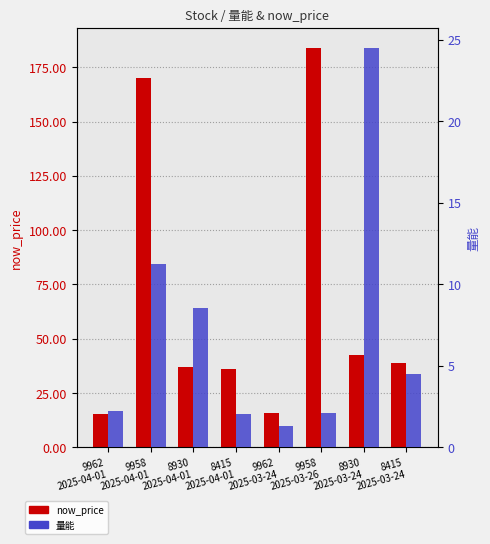

What is the sum of the 量能 values at 8415
2025-03-24 and 9962
2025-03-24?

5.8